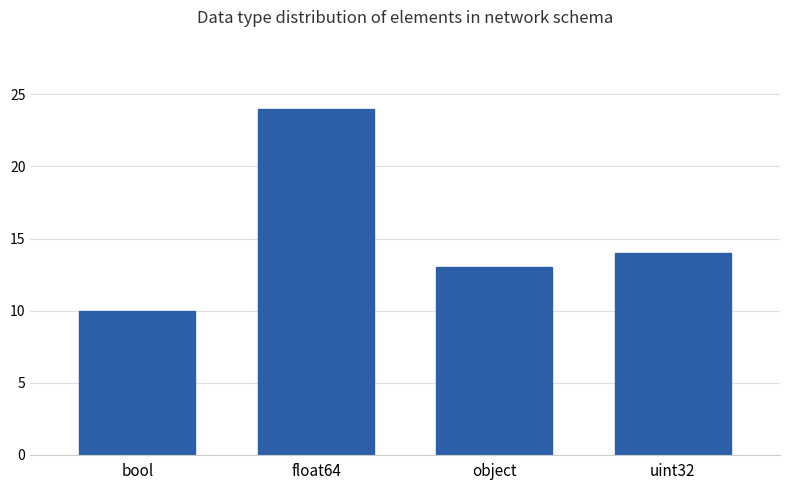

What is the approximate value at float64, to the nearest 5?

25